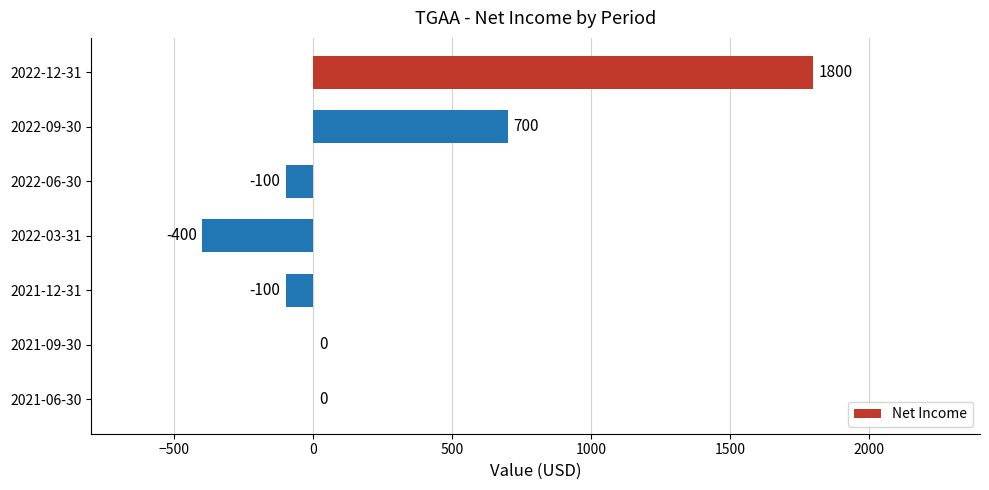

True or false: the data shows 0 at 2021-06-30.

True